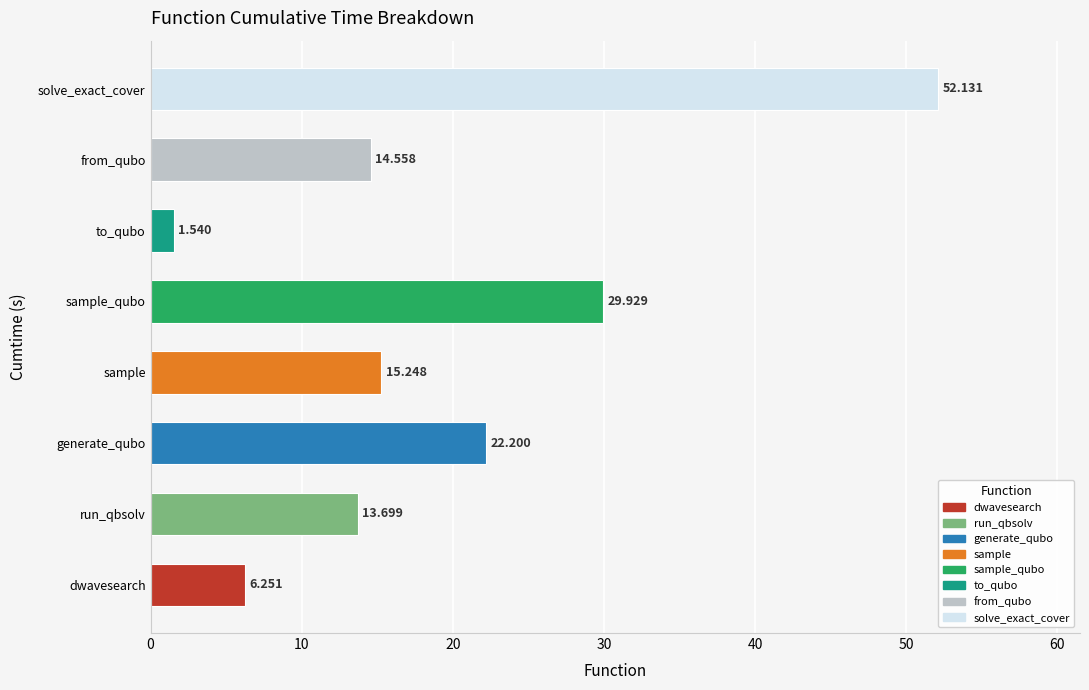

Which category has the lowest value across all series?

to_qubo